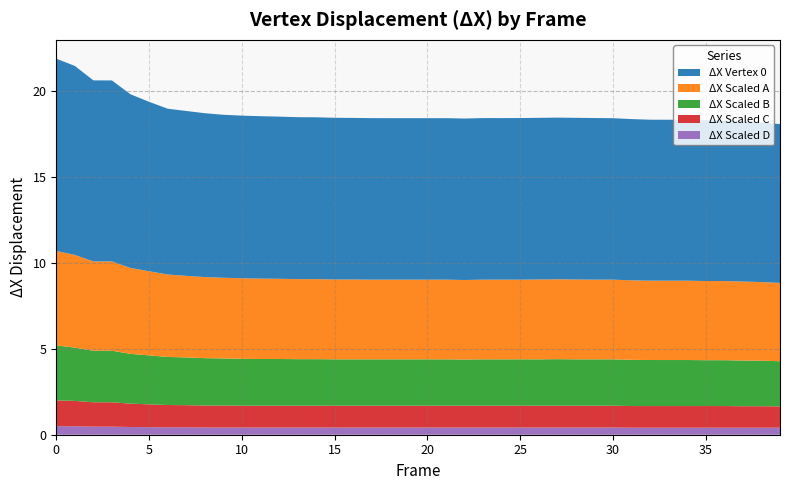

Reading left to right, extract all data points from this chart.

ΔX Vertex 0: 0=11.2	1=11.0	2=10.5	3=10.5	4=10.1	5=9.9	6=9.7	7=9.6	8=9.5	9=9.5	10=9.5	11=9.5	12=9.4	13=9.4	14=9.4	15=9.4	16=9.4	17=9.4	18=9.4	19=9.4	20=9.4	21=9.4	22=9.4	23=9.4	24=9.4	25=9.4	26=9.4	27=9.4	28=9.4	29=9.4	30=9.4	31=9.4	32=9.4	33=9.4	34=9.4	35=9.4	36=9.3	37=9.3	38=9.3	39=9.2
ΔX Scaled A: 0=5.5	1=5.4	2=5.2	3=5.2	4=5.0	5=4.9	6=4.8	7=4.8	8=4.7	9=4.7	10=4.7	11=4.7	12=4.7	13=4.7	14=4.7	15=4.7	16=4.7	17=4.6	18=4.6	19=4.6	20=4.6	21=4.6	22=4.6	23=4.6	24=4.6	25=4.6	26=4.7	27=4.7	28=4.7	29=4.6	30=4.6	31=4.6	32=4.6	33=4.6	34=4.6	35=4.6	36=4.6	37=4.6	38=4.6	39=4.6
ΔX Scaled B: 0=3.2	1=3.1	2=3.0	3=3.0	4=2.9	5=2.9	6=2.8	7=2.8	8=2.8	9=2.7	10=2.7	11=2.7	12=2.7	13=2.7	14=2.7	15=2.7	16=2.7	17=2.7	18=2.7	19=2.7	20=2.7	21=2.7	22=2.7	23=2.7	24=2.7	25=2.7	26=2.7	27=2.7	28=2.7	29=2.7	30=2.7	31=2.7	32=2.7	33=2.7	34=2.7	35=2.7	36=2.7	37=2.7	38=2.6	39=2.6
ΔX Scaled C: 0=1.5	1=1.5	2=1.4	3=1.4	4=1.4	5=1.3	6=1.3	7=1.3	8=1.3	9=1.3	10=1.3	11=1.3	12=1.3	13=1.3	14=1.3	15=1.3	16=1.3	17=1.3	18=1.3	19=1.3	20=1.3	21=1.3	22=1.3	23=1.3	24=1.3	25=1.3	26=1.3	27=1.3	28=1.3	29=1.3	30=1.3	31=1.3	32=1.3	33=1.3	34=1.3	35=1.3	36=1.3	37=1.2	38=1.2	39=1.2
ΔX Scaled D: 0=0.5	1=0.5	2=0.5	3=0.5	4=0.5	5=0.4	6=0.4	7=0.4	8=0.4	9=0.4	10=0.4	11=0.4	12=0.4	13=0.4	14=0.4	15=0.4	16=0.4	17=0.4	18=0.4	19=0.4	20=0.4	21=0.4	22=0.4	23=0.4	24=0.4	25=0.4	26=0.4	27=0.4	28=0.4	29=0.4	30=0.4	31=0.4	32=0.4	33=0.4	34=0.4	35=0.4	36=0.4	37=0.4	38=0.4	39=0.4